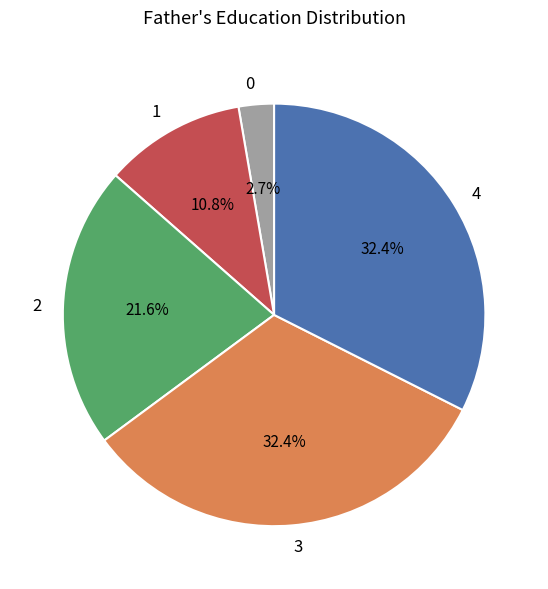

Is there a majority slice in this chart?

No